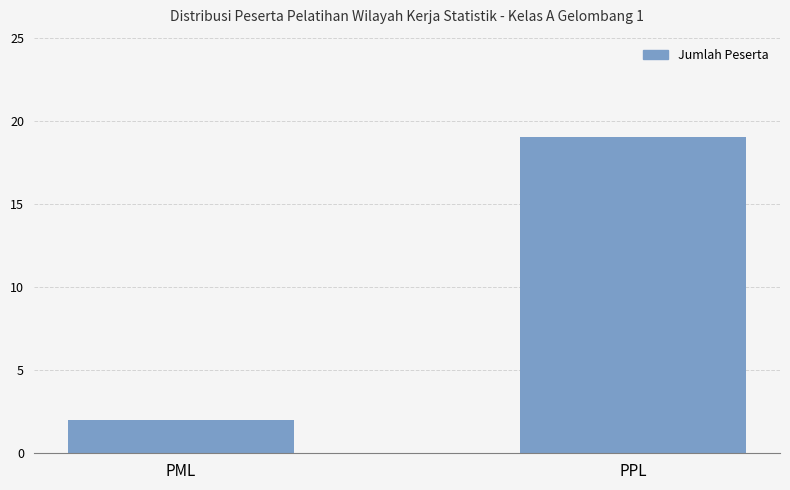

The value at PML is 1. True or false?

False